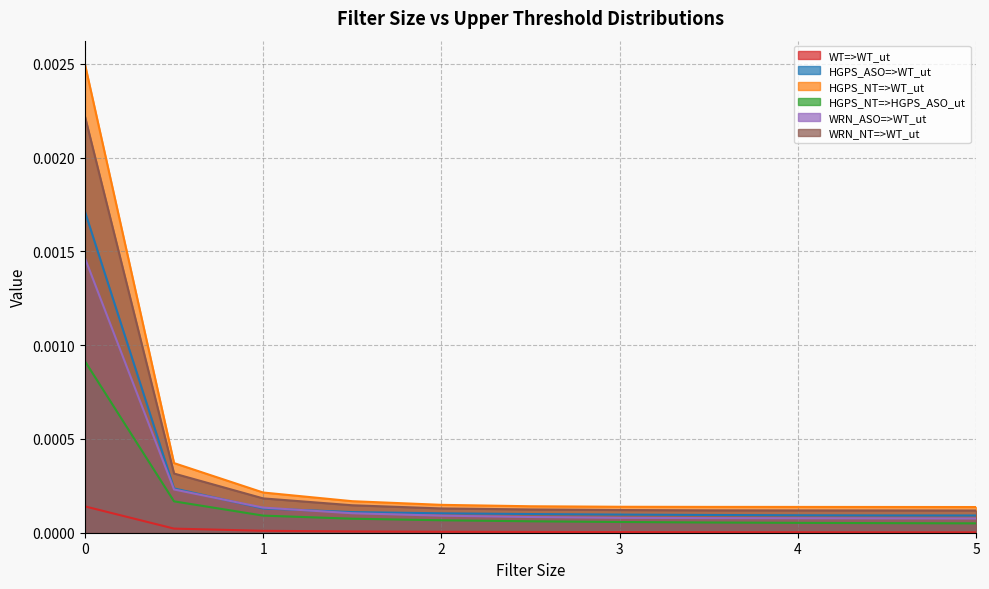

List the labels in order of HGPS_NT=>WT_ut value, smallest first.

5.0, 4.5, 4.0, 3.5, 3.0, 2.5, 2.0, 1.5, 1.0, 0.5, 0.0